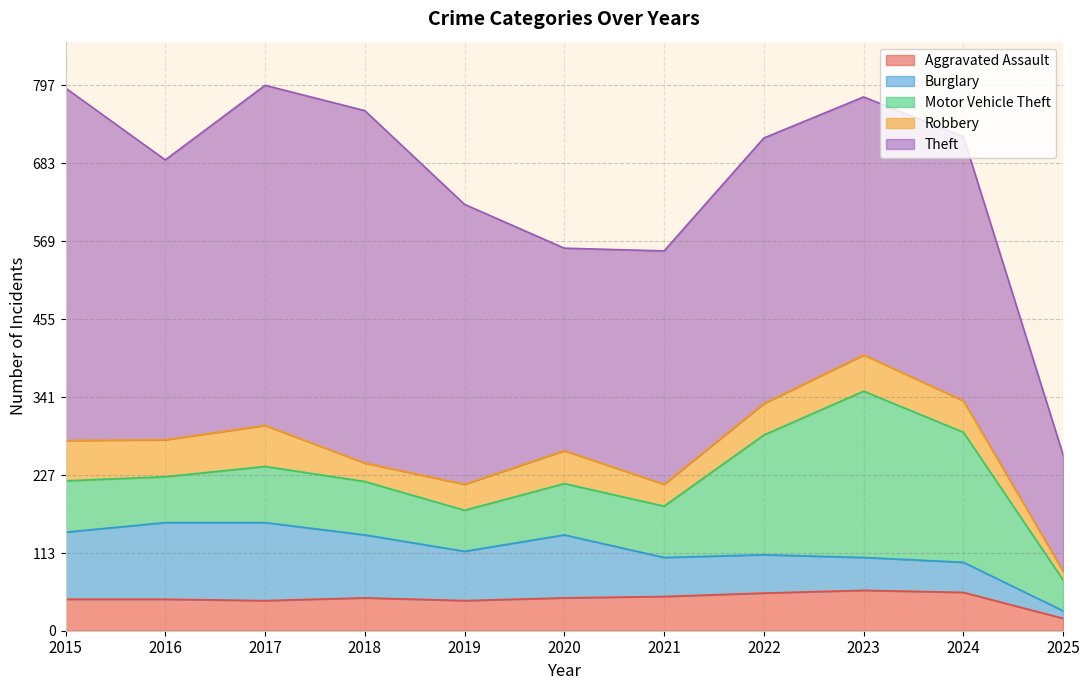

True or false: Burglary has more than 0 interior local peaks.

True